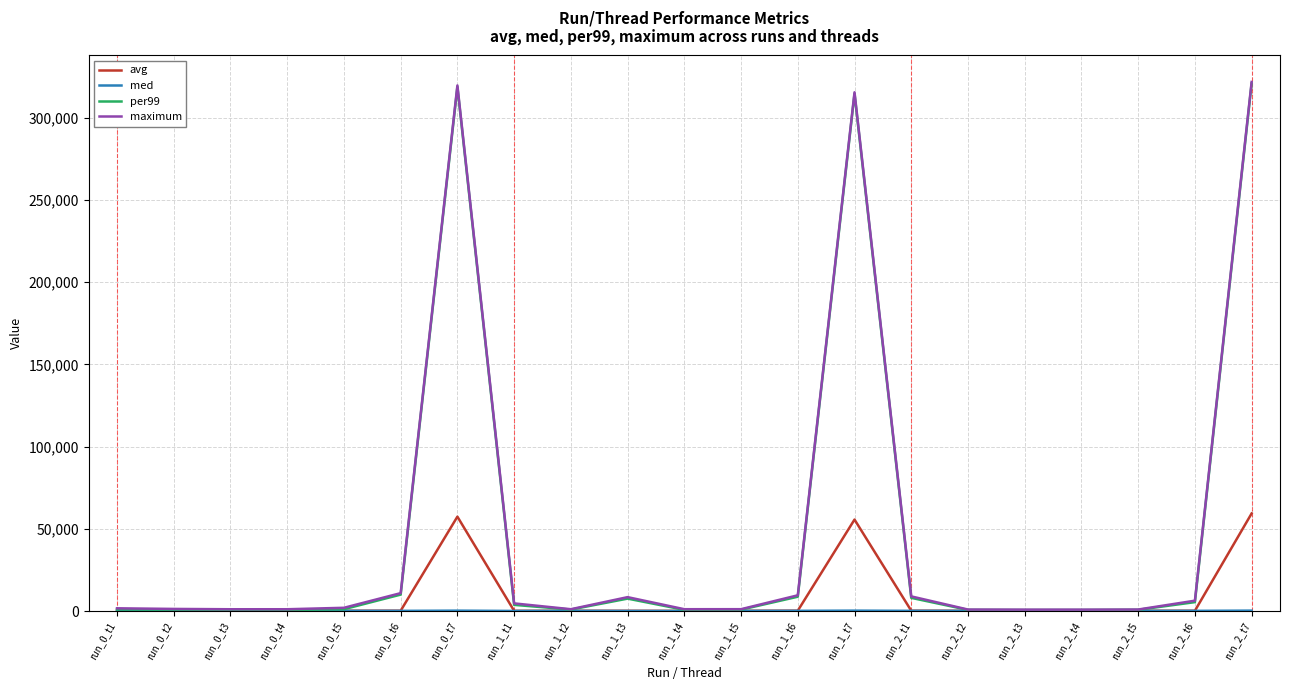

Which series has the widest spread of values?

maximum